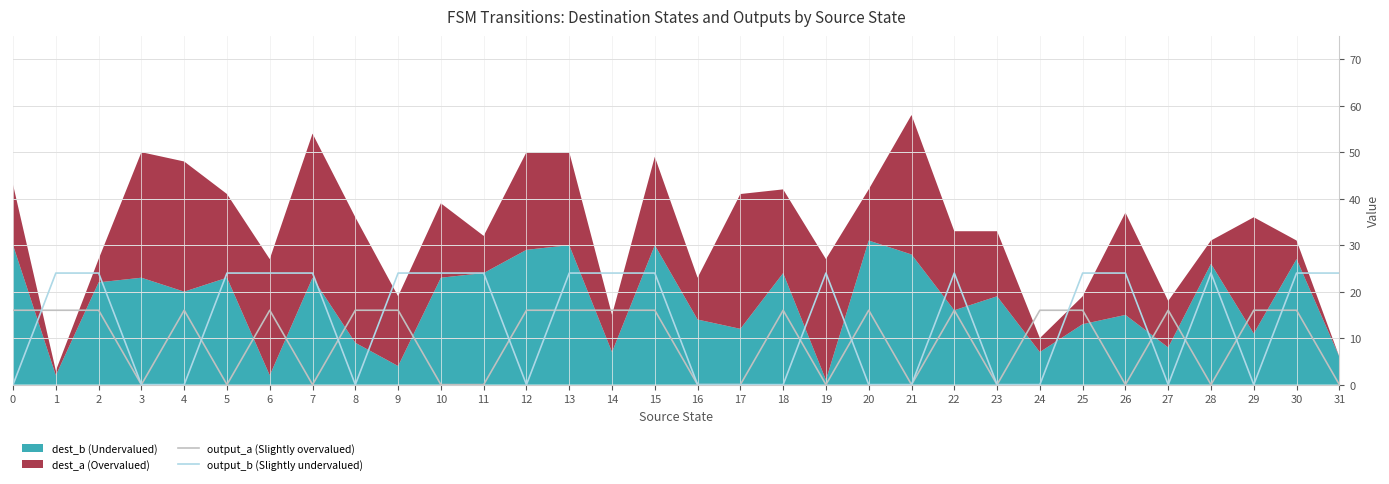

Where is the first local minimum for output_a (Slightly overvalued)?

3